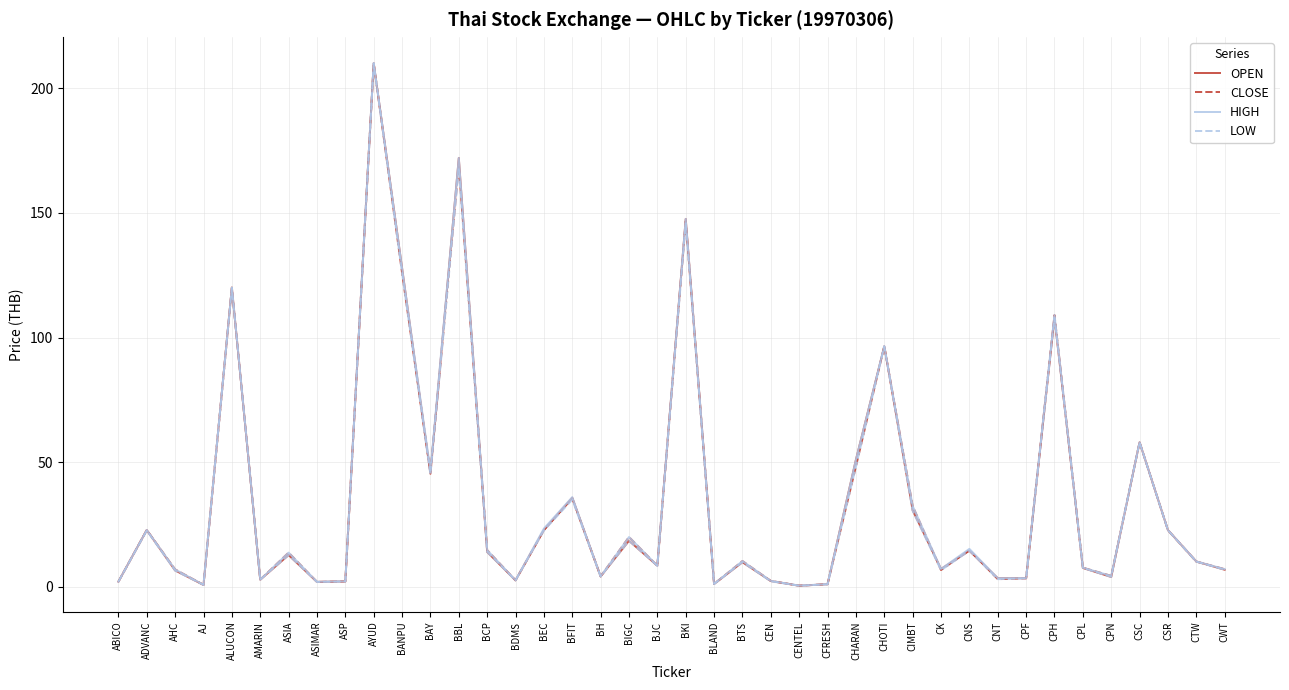

Which label corresponds to the largest value in the chart?

AYUD